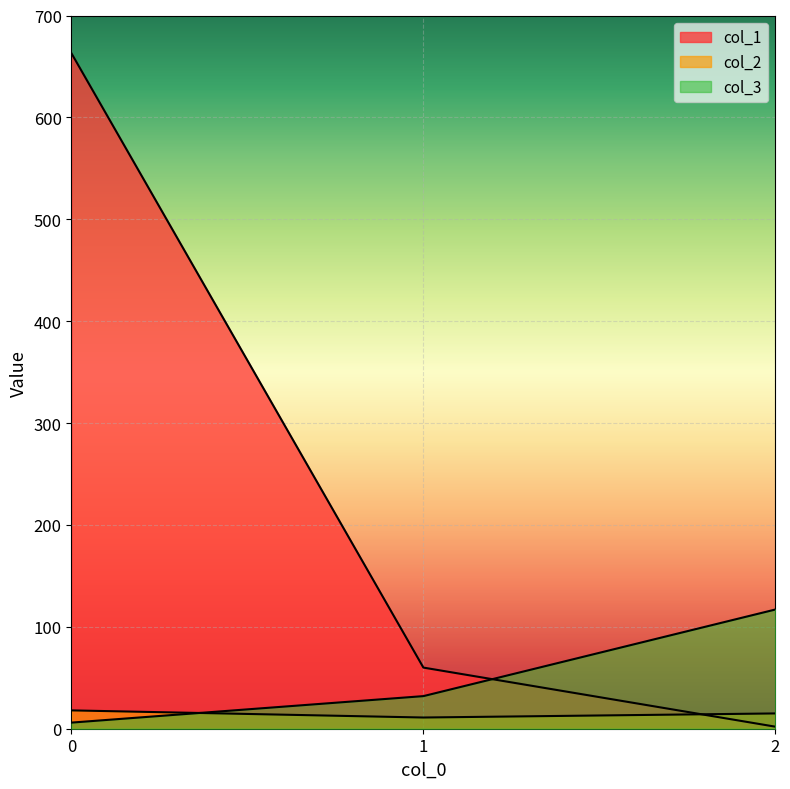

Reading left to right, transcribe all the data shown in this chart.

col_1: 0=663	1=60	2=2
col_2: 0=18	1=11	2=15
col_3: 0=6	1=32	2=117